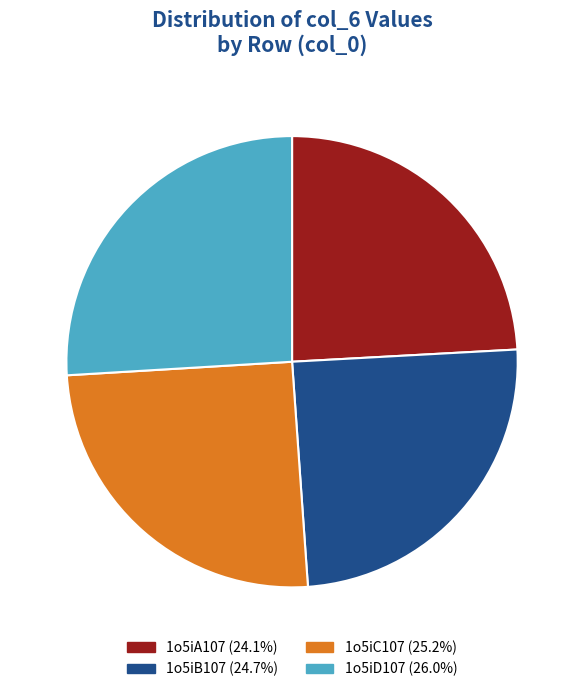

How many slices are in this pie chart?

4